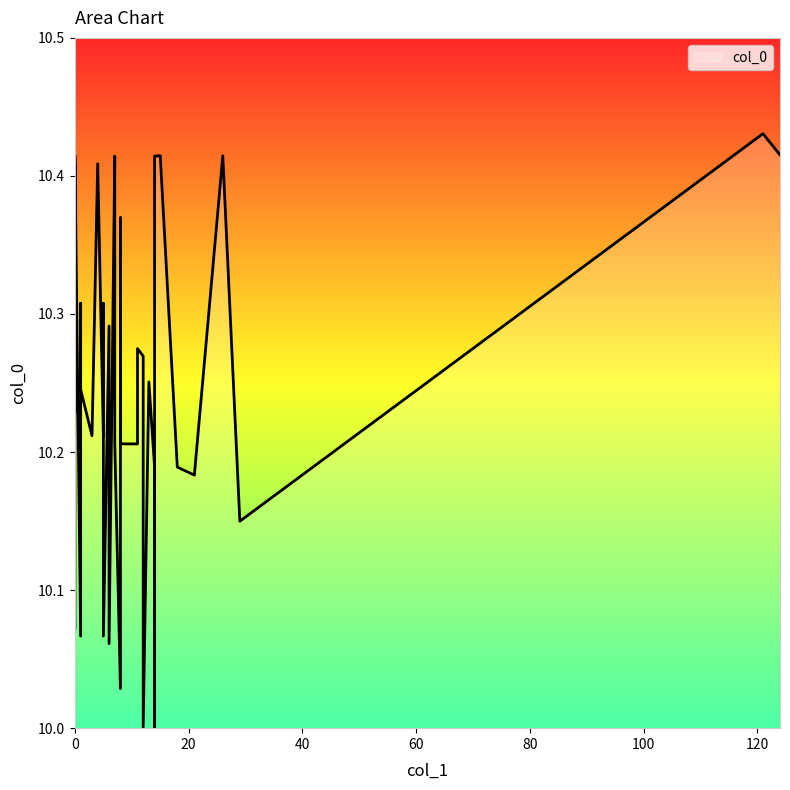

What is the label of the 25th point from the right?

7